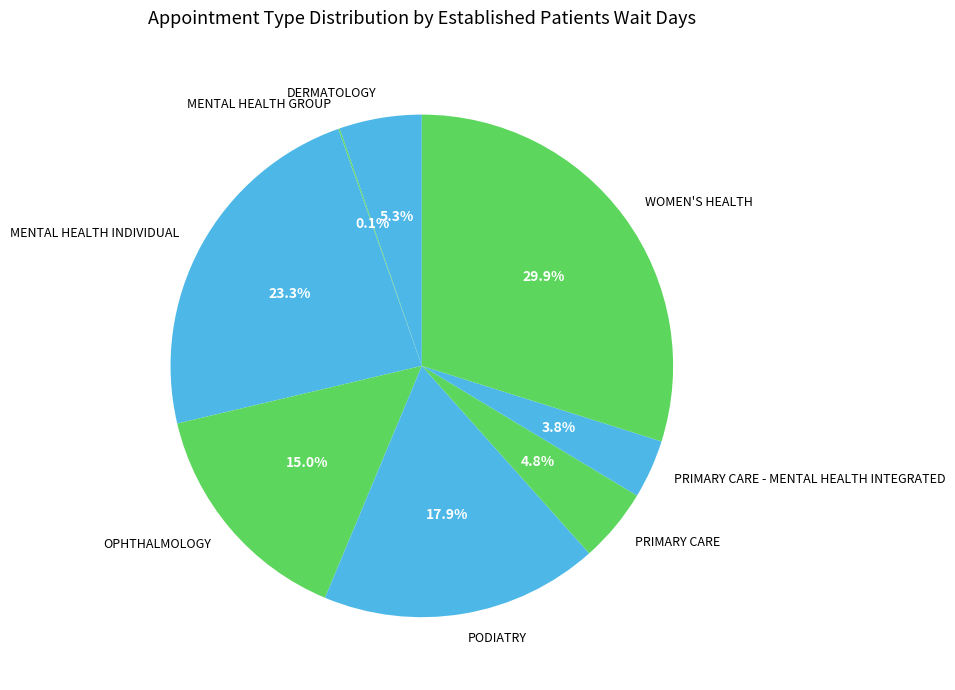

What percentage is the PRIMARY CARE slice, to the nearest percent?

5%